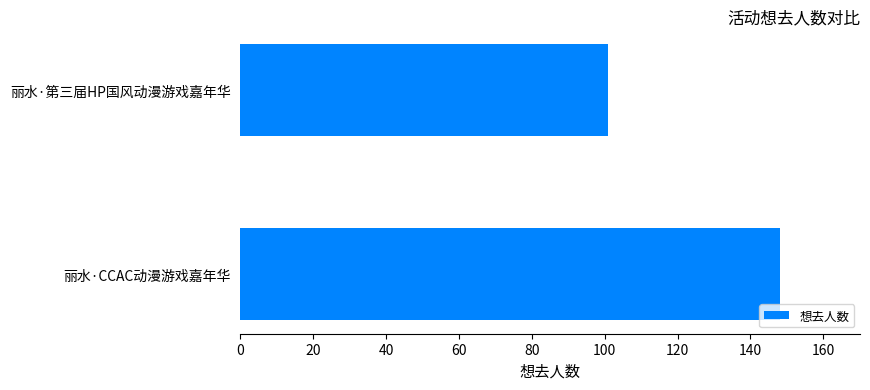

What is the maximum value shown in the chart?

148